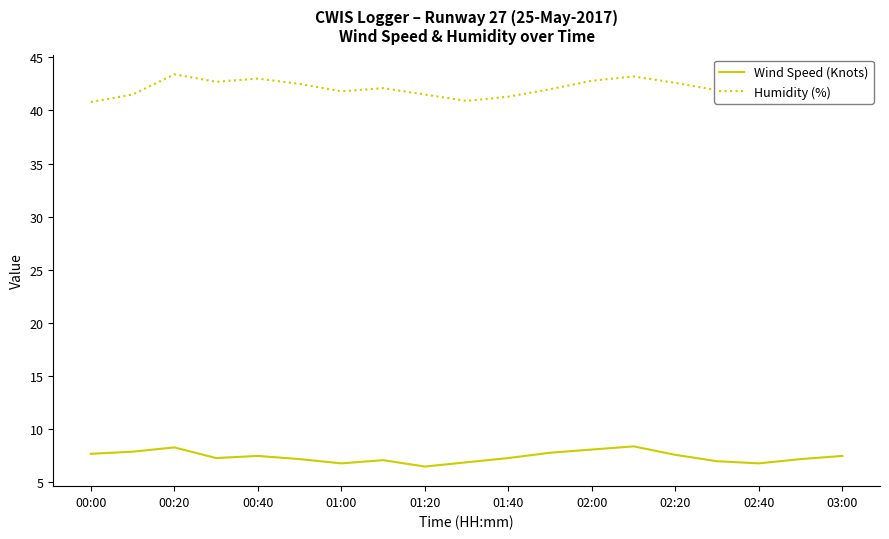

True or false: Wind Speed (Knots) and Humidity (%) cross at least once.

False